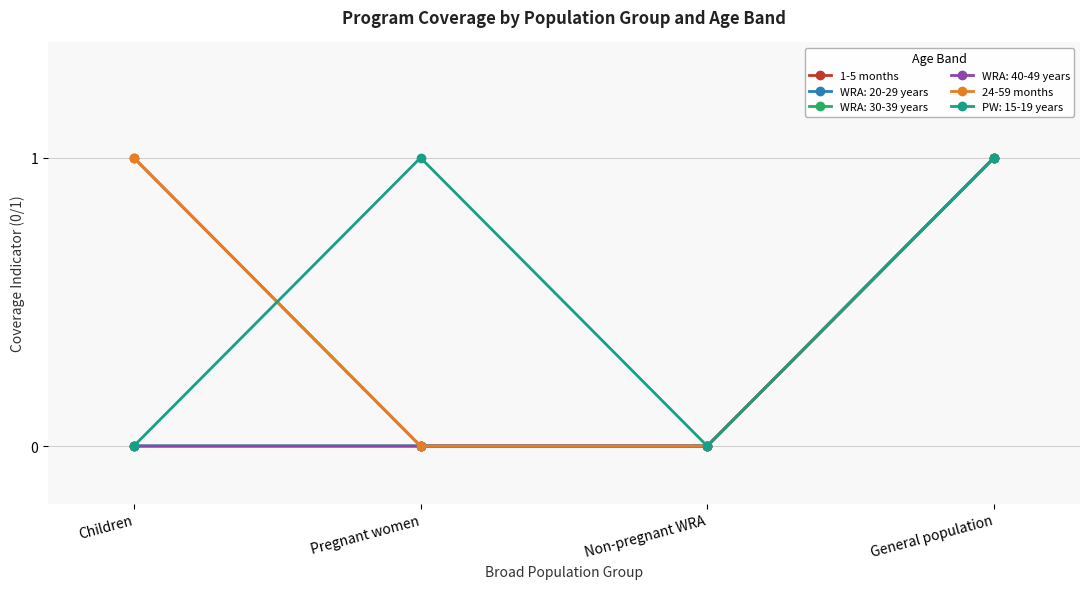

What is the value of the 24-59 months point at the 4th from the left?

1